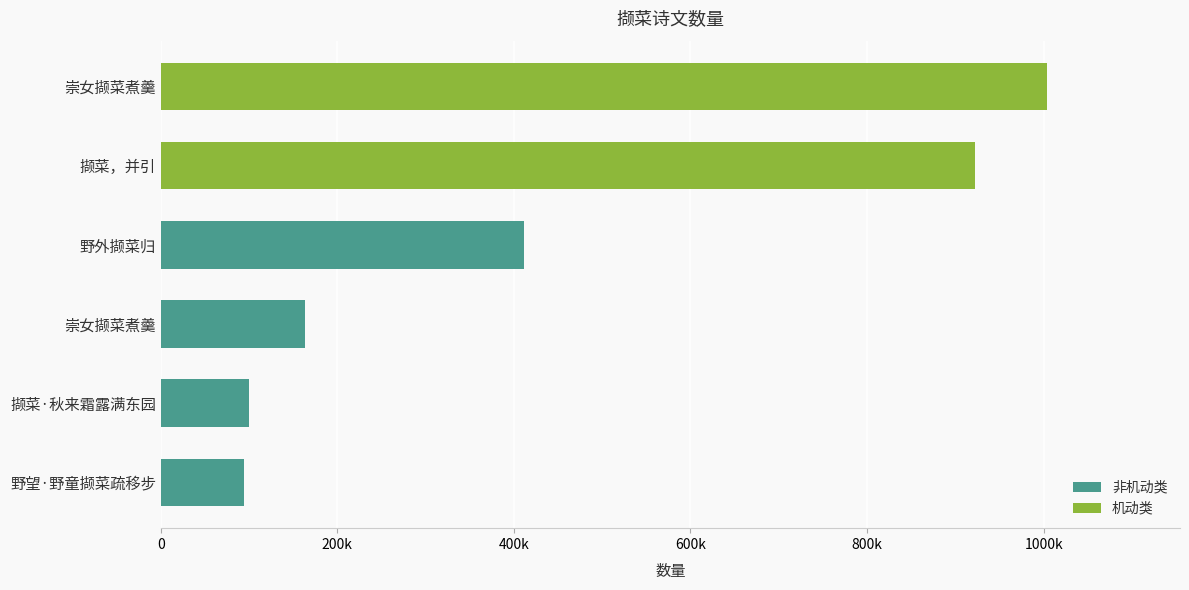

Are the bars horizontal?

Yes